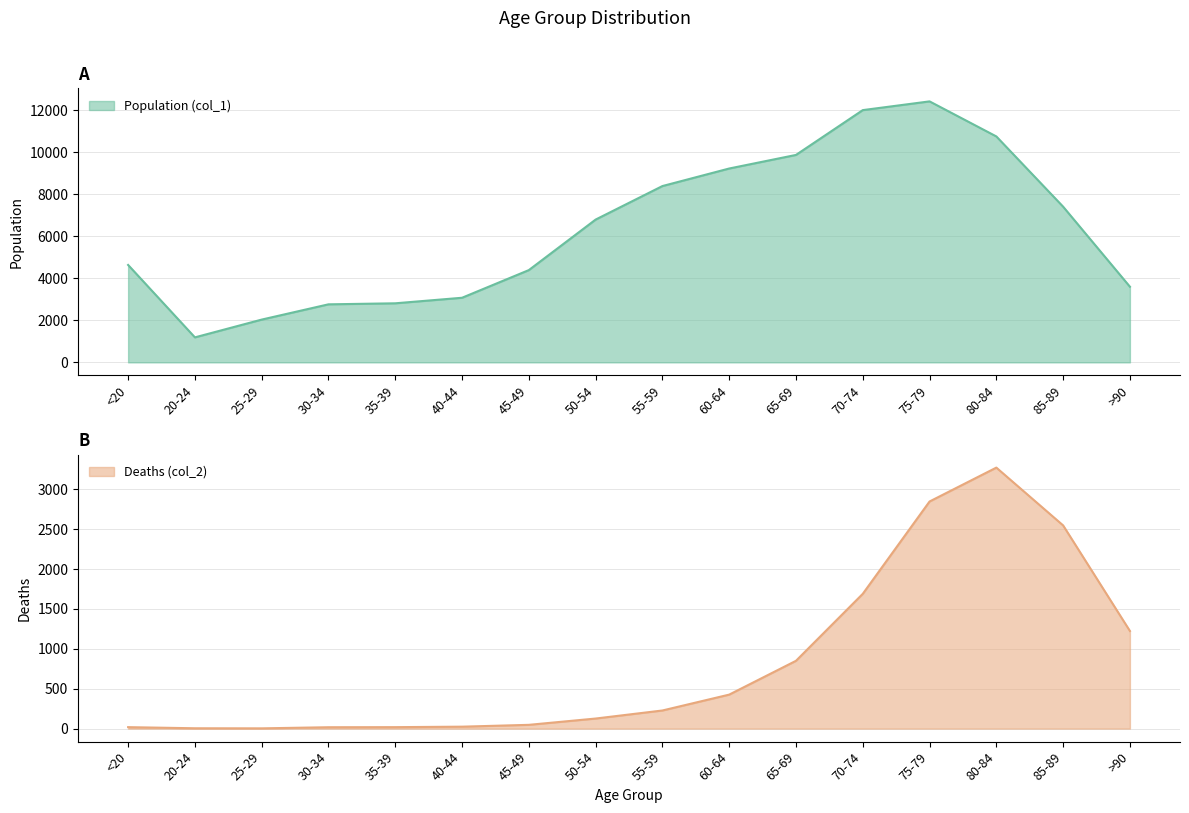

True or false: Deaths (col_2) and Population (col_1) cross at least once.

False